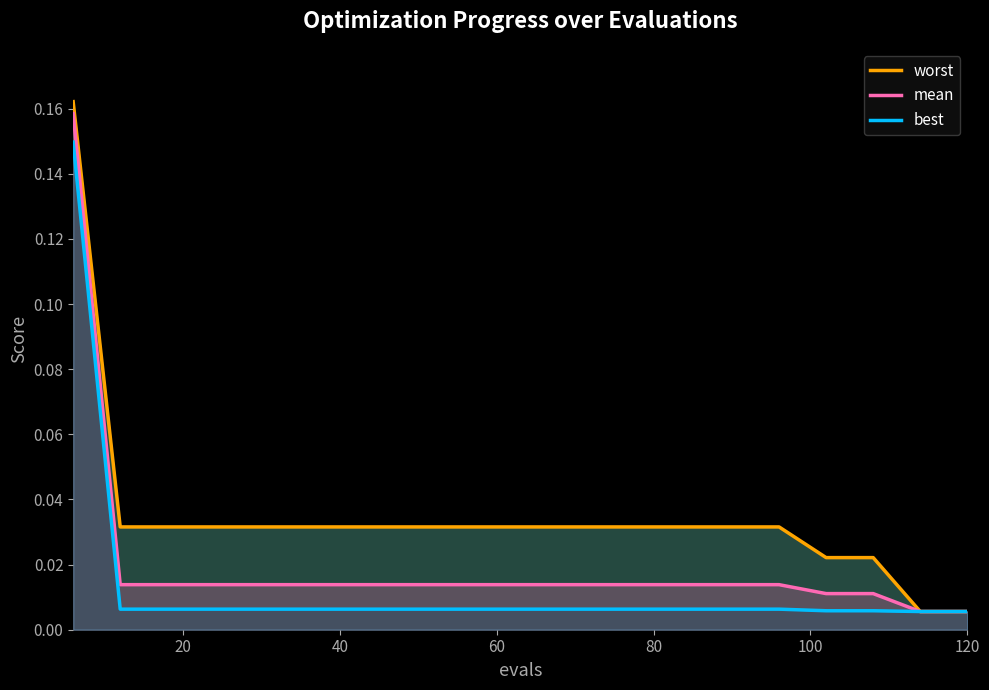

What are all the series names shown in the legend?

worst, mean, best